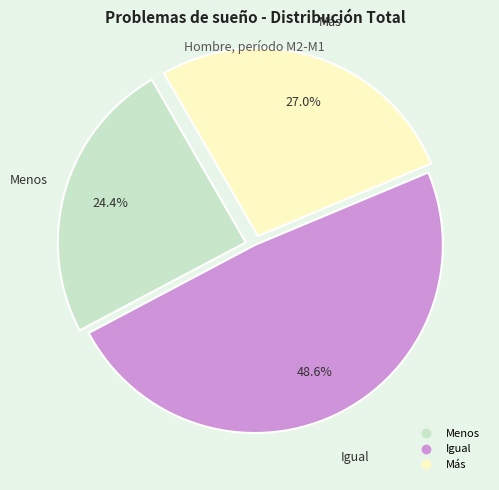

Rank the categories by value from highest to lowest.

Igual, Más, Menos